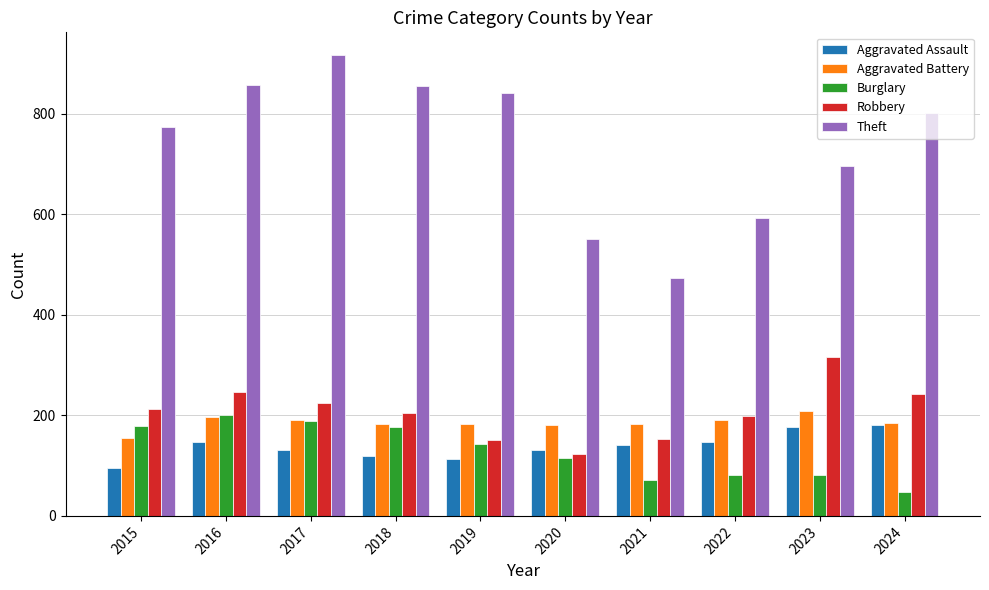

What is the value of the Aggravated Battery bar at the 8th from the left?

190